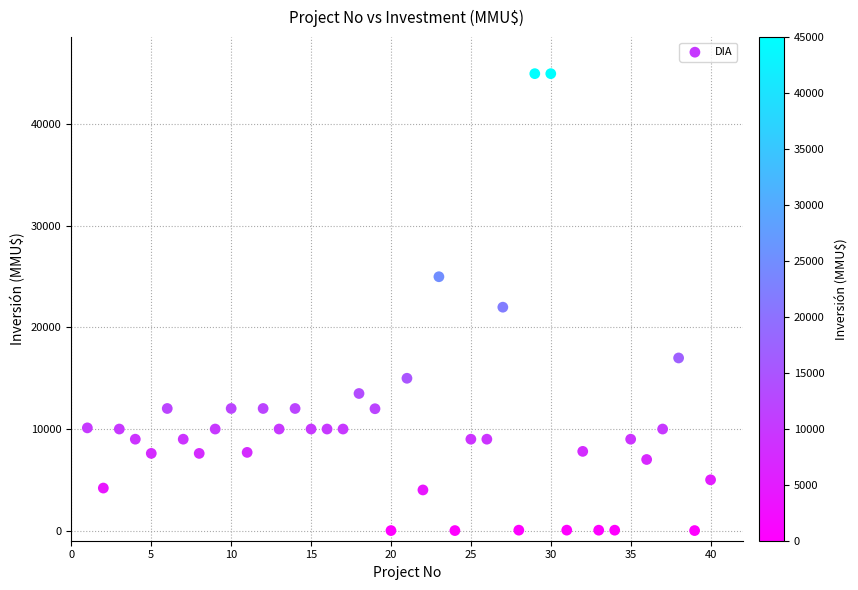

What is the range of Y values (max minus min)?

45000